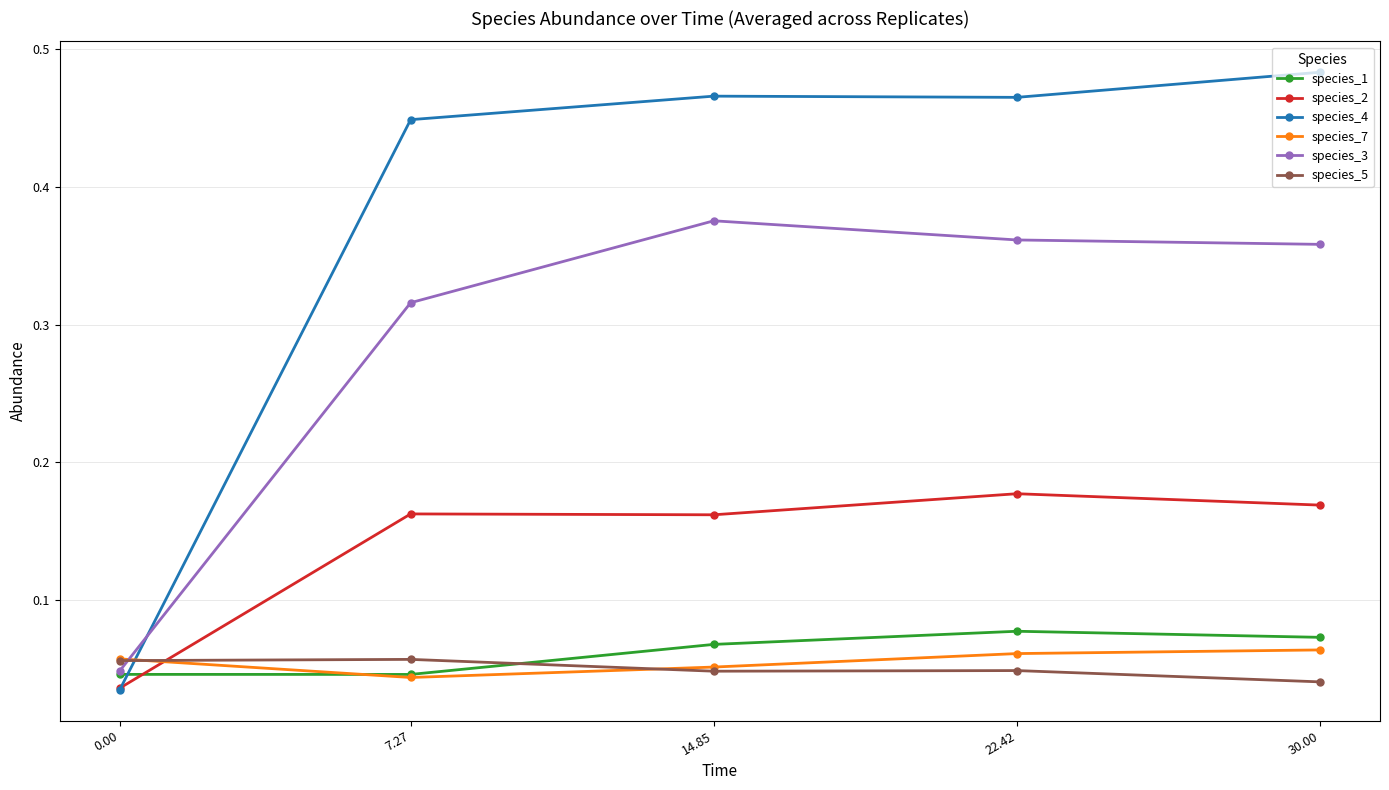

True or false: species_4 has more than 1 points higher than both neighbors.

False